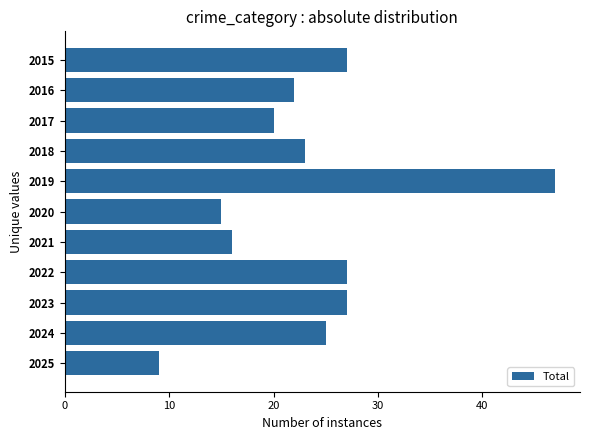

Which category has the highest value across all series?

2019